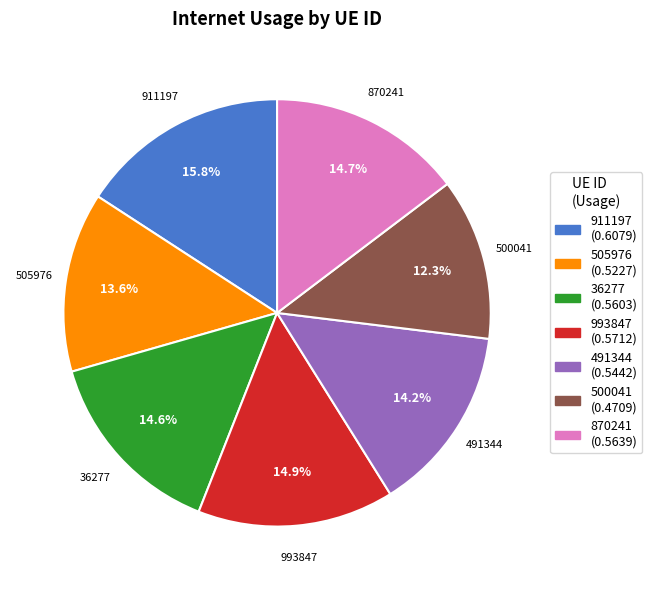

Which category has the smallest portion of the pie?

500041